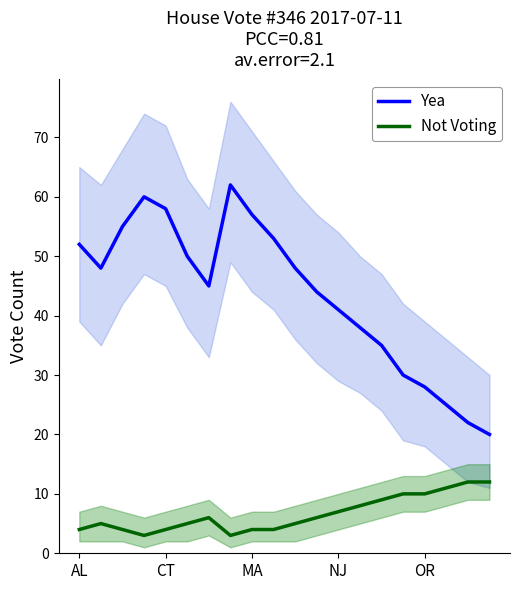

What is the approximate value of Not Voting at NJ?

7